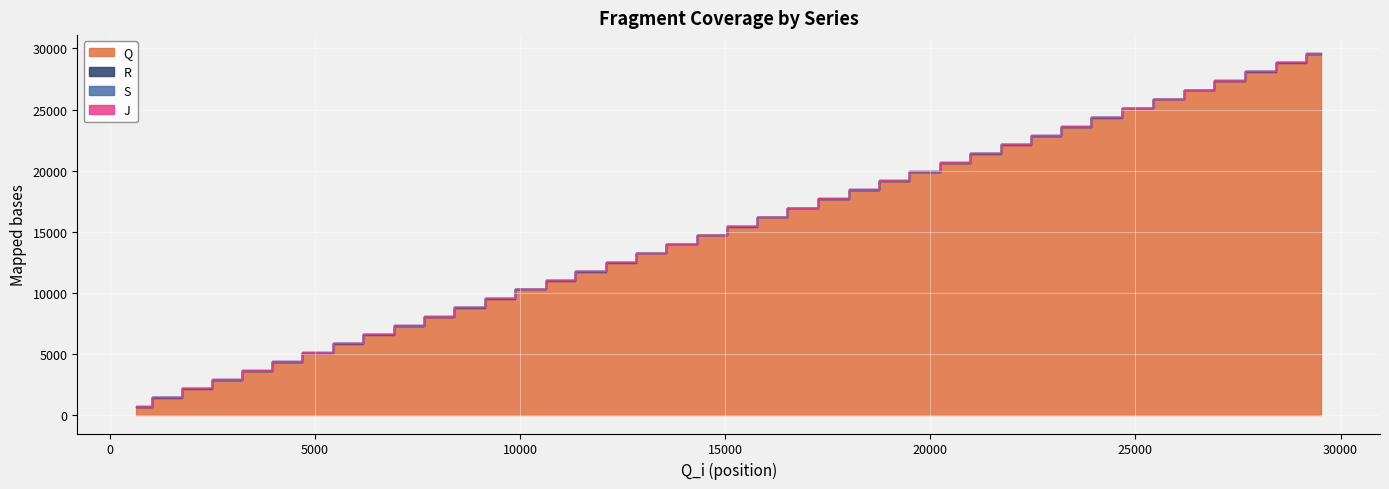

Reading left to right, transcribe all the data shown in this chart.

Q: 691	1439	2176	2904	3630	4365	5102	5855	6591	7323	8056	8800	9553	10296	11026	11753	12489	13235	13979	14711	15440	16179	16933	17690	18425	19157	19892	20640	21393	22126	22847	23582	24335	25102	25846	26586	27337	28086	28822	29554
R: 716	1464	2201	2928	3655	4391	5128	5880	6616	7347	8081	8825	9578	10320	11050	11777	12515	13260	14004	14736	15464	16204	16958	17715	18449	19181	19917	20666	21417	22151	22872	23607	24360	25126	25871	26610	27362	28111	28846	29579
S: 741	1487	2223	2951	3678	4455	5152	5903	6638	7371	8105	8851	9602	10342	11073	11802	12540	13285	14027	14759	15489	16227	16983	17738	18472	19204	19941	20690	21440	22173	22897	23655	24409	25149	25894	26635	27386	28134	28869	29603
J: 742	1496	2224	2959	3679	4462	5153	5912	6639	7377	8106	8852	9609	10343	11074	11803	12541	13286	14037	14768	15490	16228	16984	17748	18482	19205	19942	20696	21441	22174	22898	23658	24417	25150	25895	26636	27387	28144	28870	29604